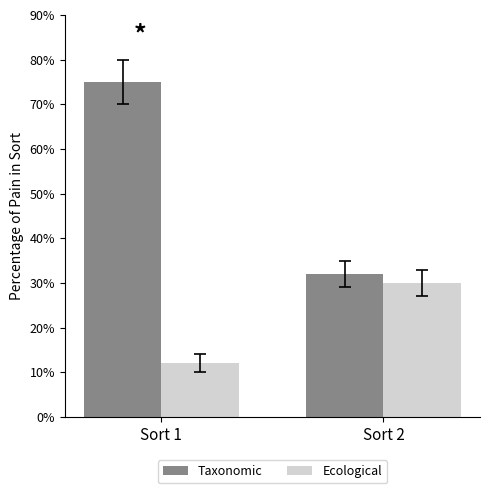

Read the Taxonomic value at Sort 1, to the nearest 5.

75